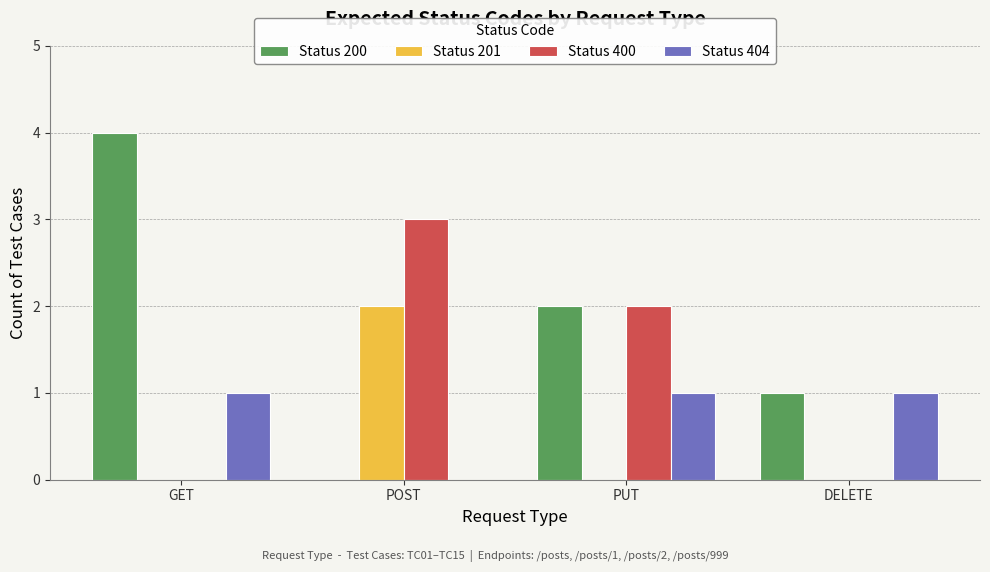

The value of Status 400 at PUT is 1. True or false?

False